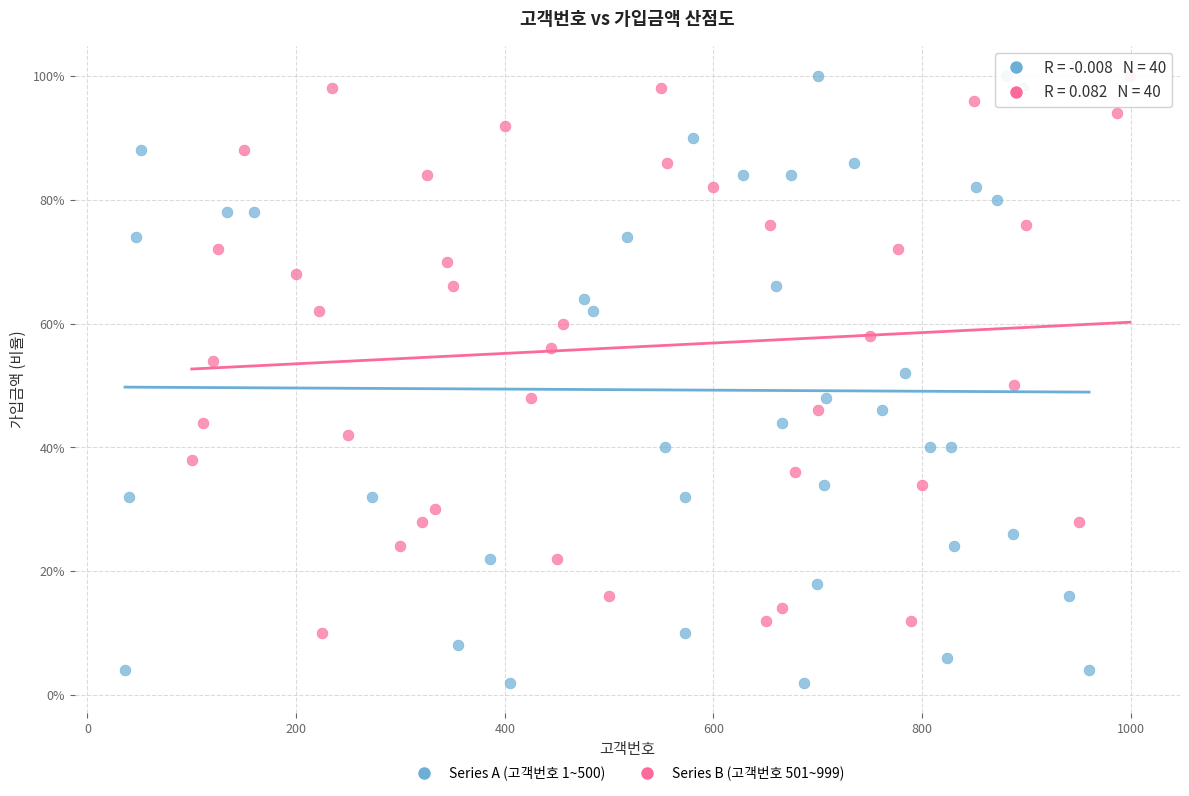

What are all the series names shown in the legend?

Series A (고객번호 1~500), Series B (고객번호 501~999)